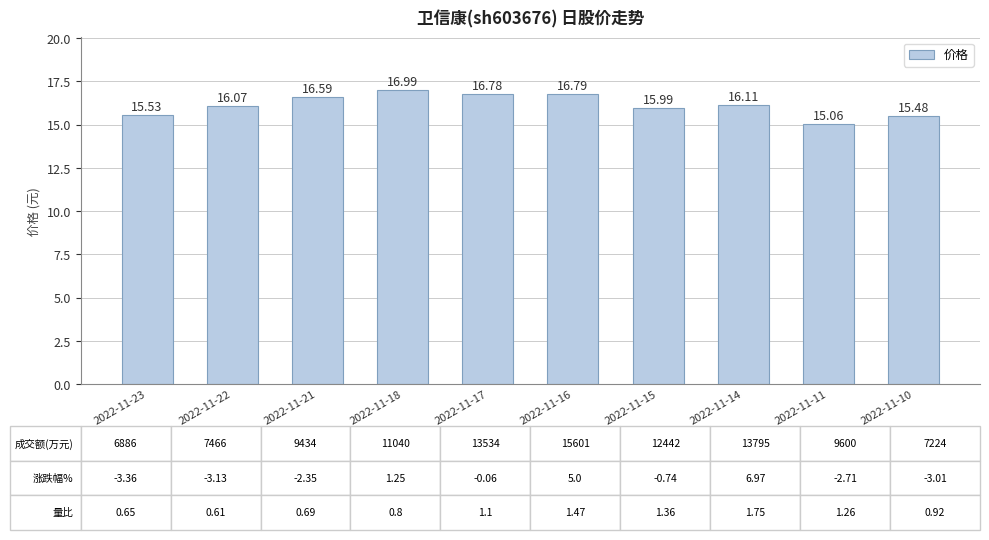

Approximately how many times larger is the value at 2022-11-17 compared to 2022-11-10?

1.1